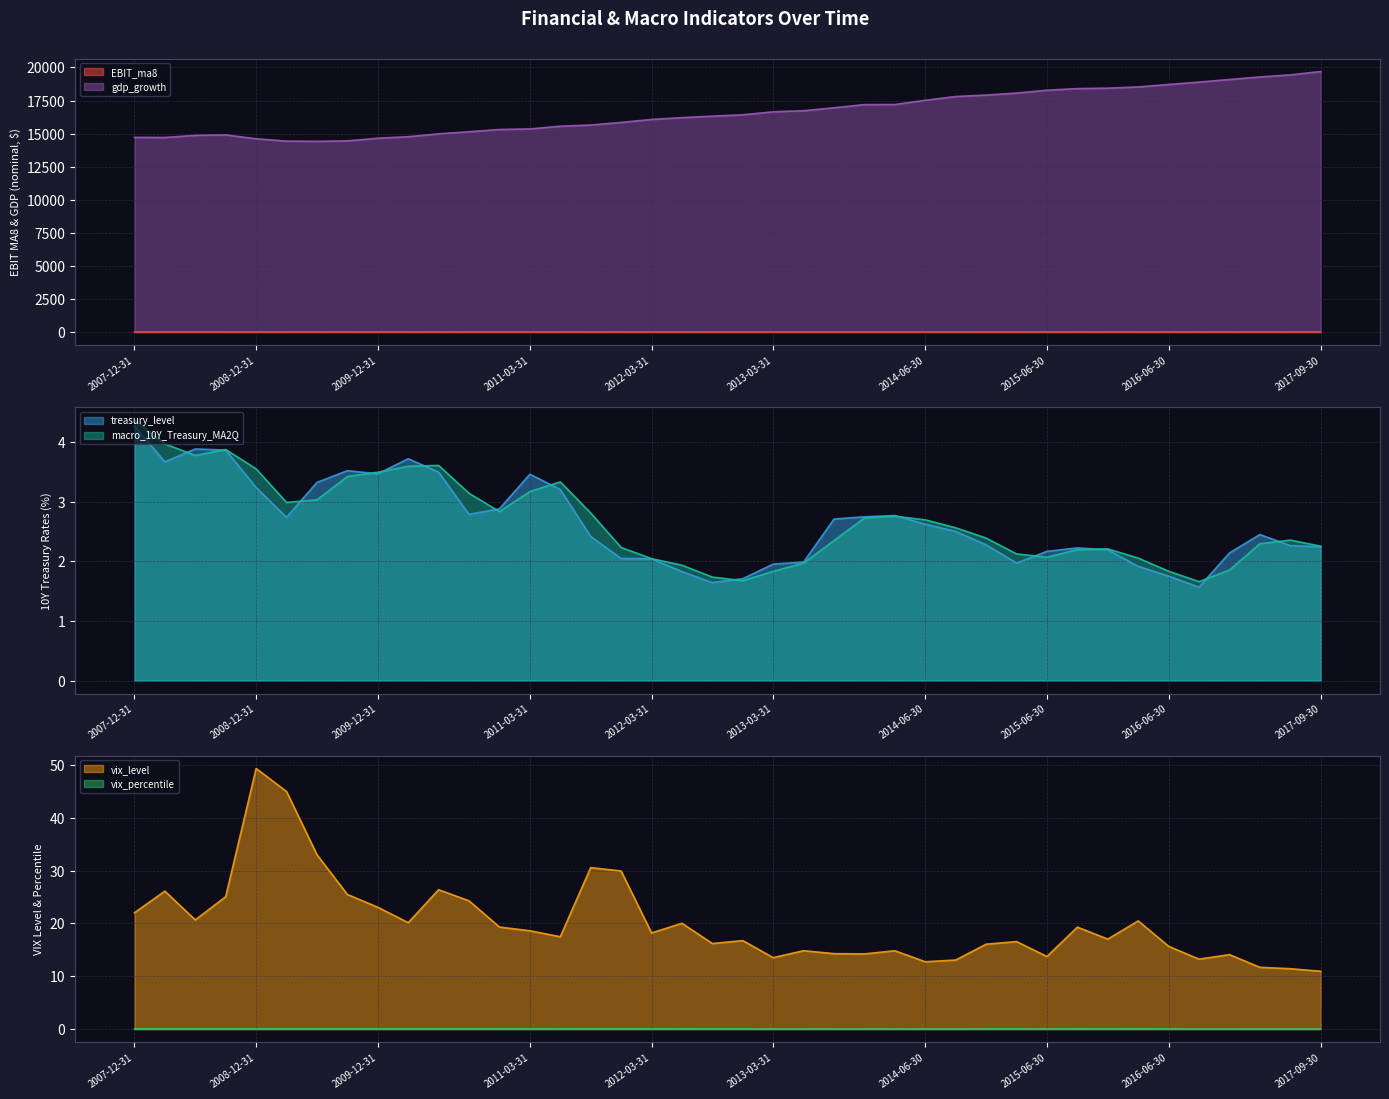

Is the value of vix_level at 2016-12-31 greater than the value of treasury_level at 2014-03-31?

Yes